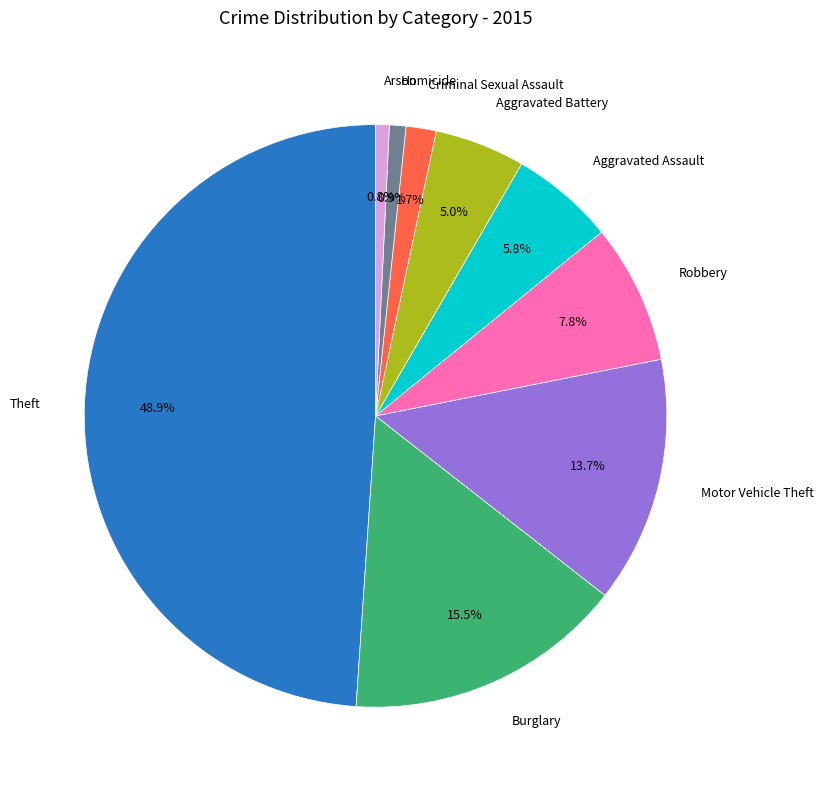

Is there a majority slice in this chart?

No